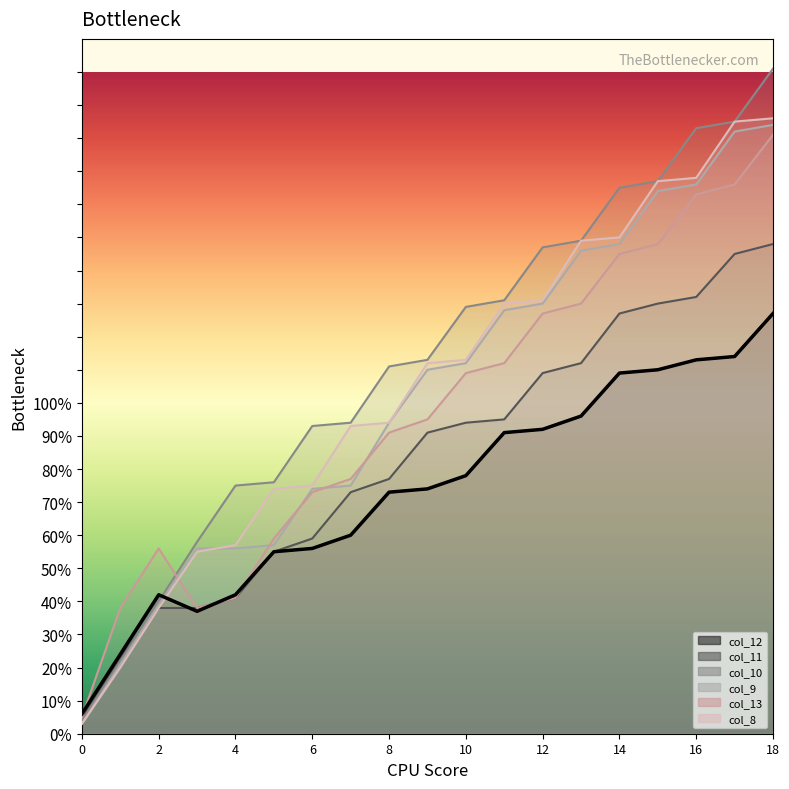

Count the number of categories in the chart.

19